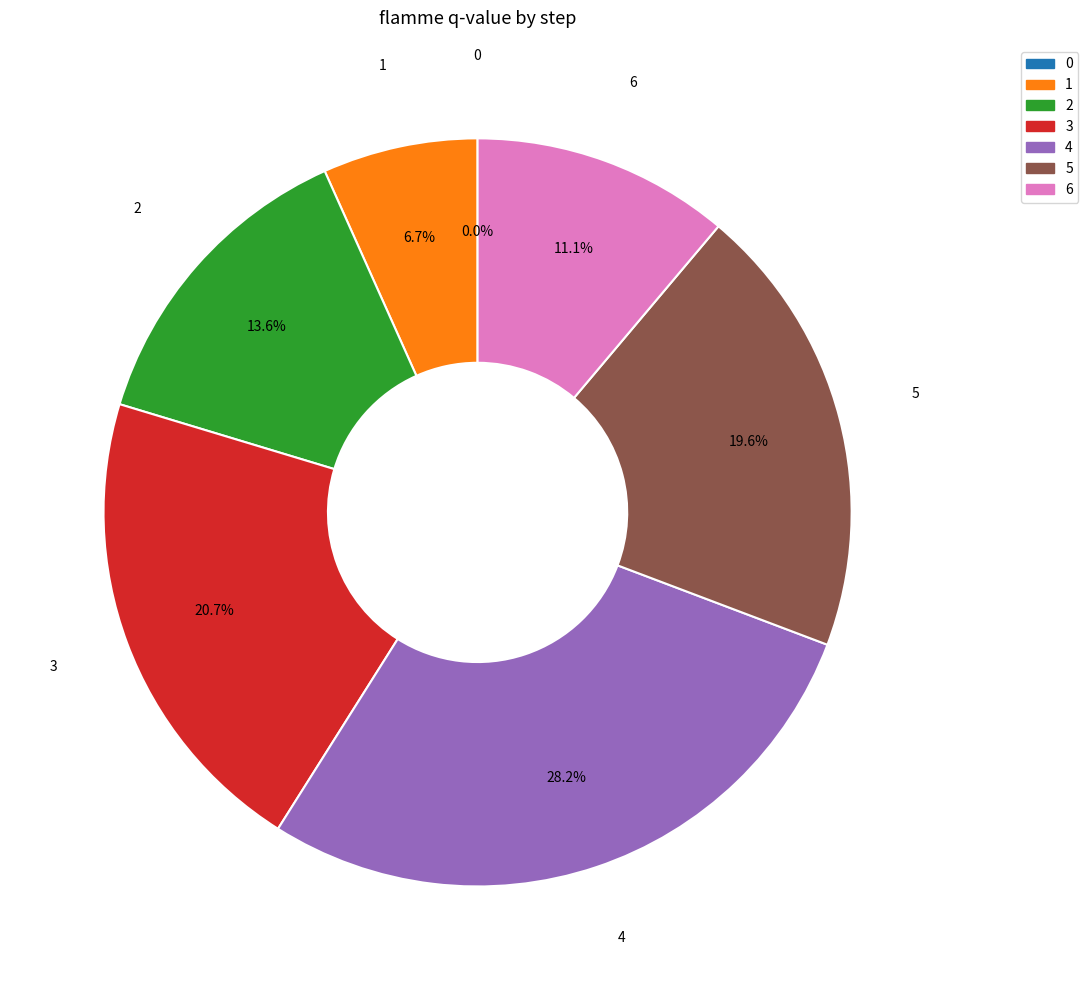

To the nearest percent, what is the average slice percentage?

14%